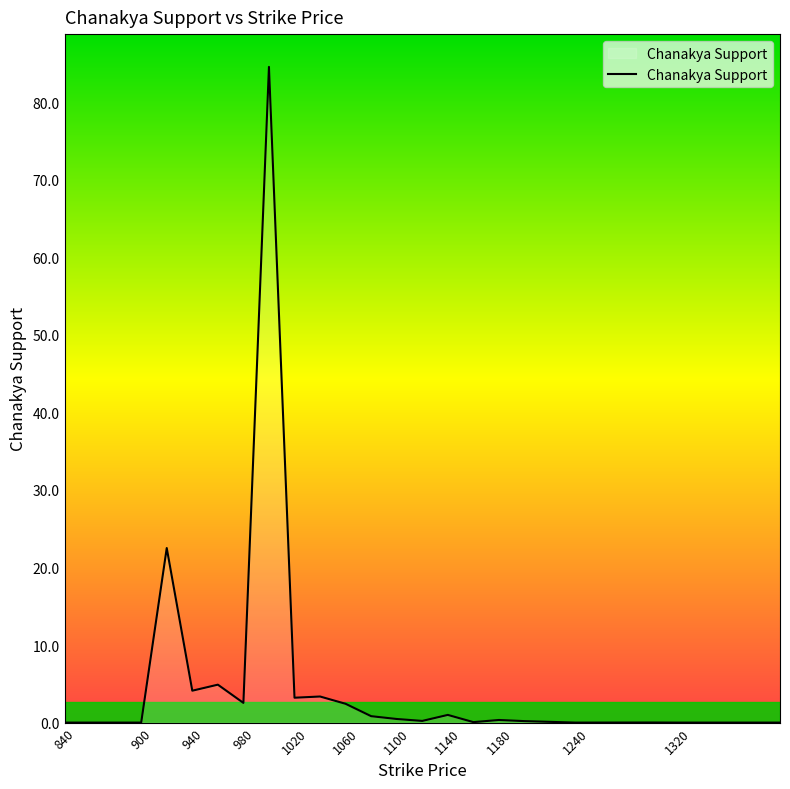

What is the average value?

5.9